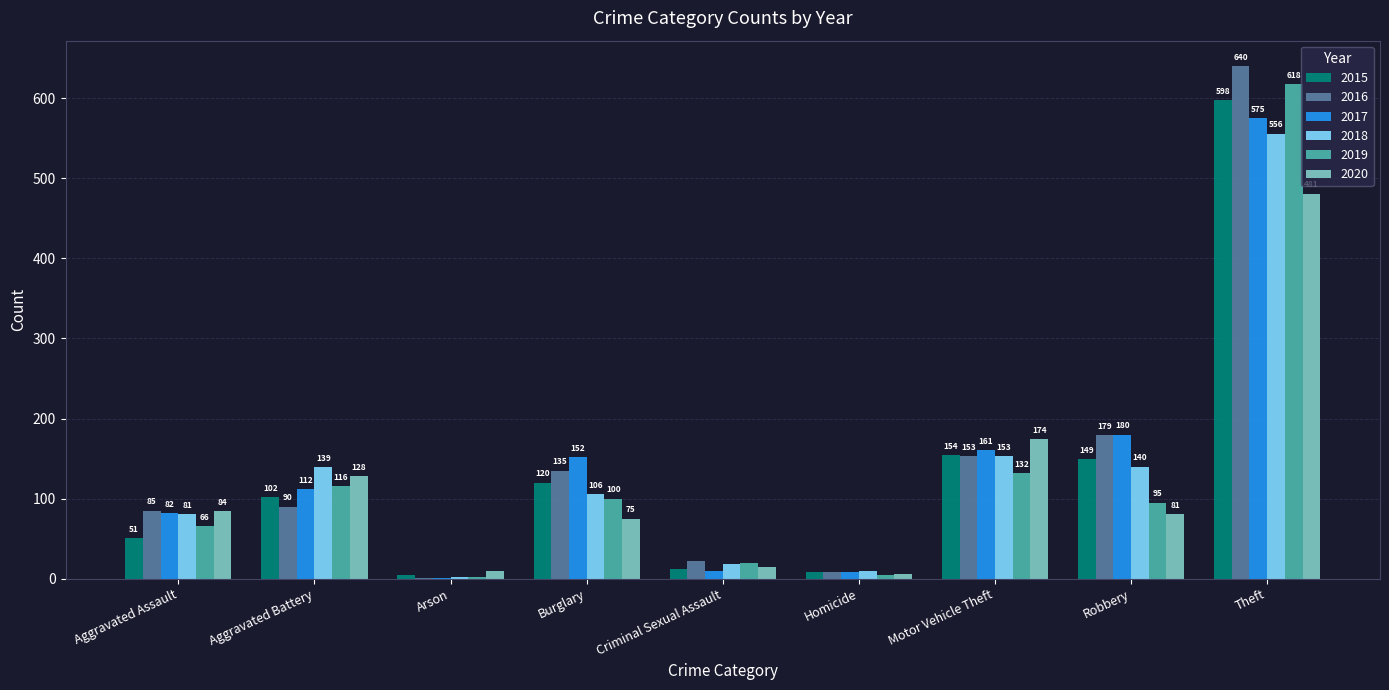

What is the total value across all series at Robbery?

824